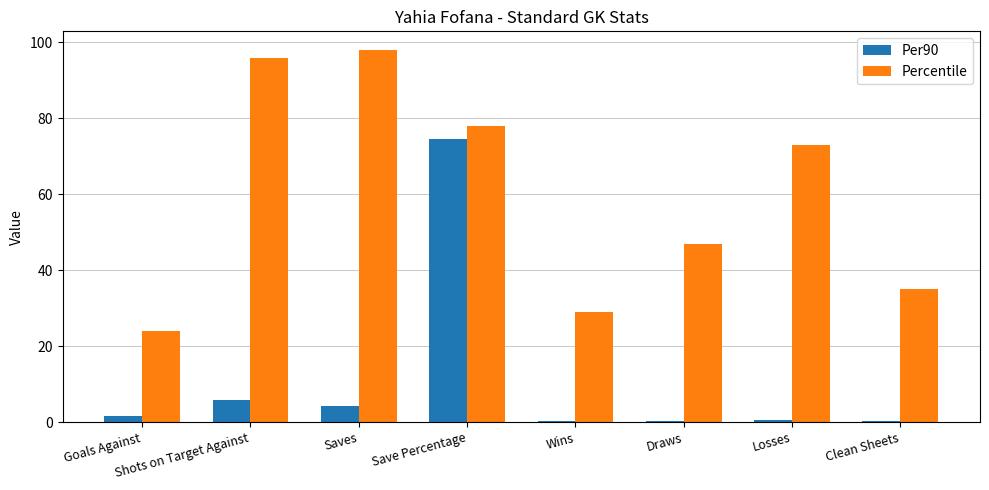

True or false: Per90 has a value of 36.4 at Save Percentage.

False